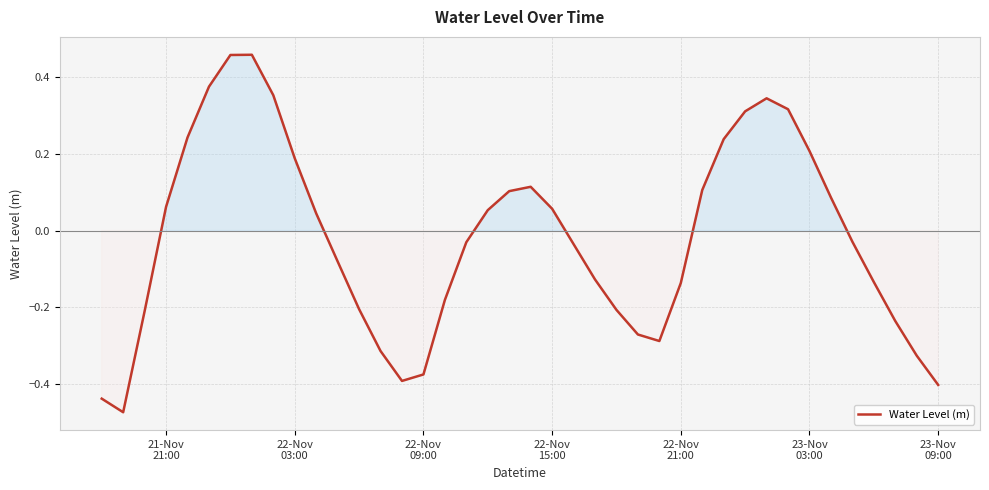

How many lines are shown in the chart?

1